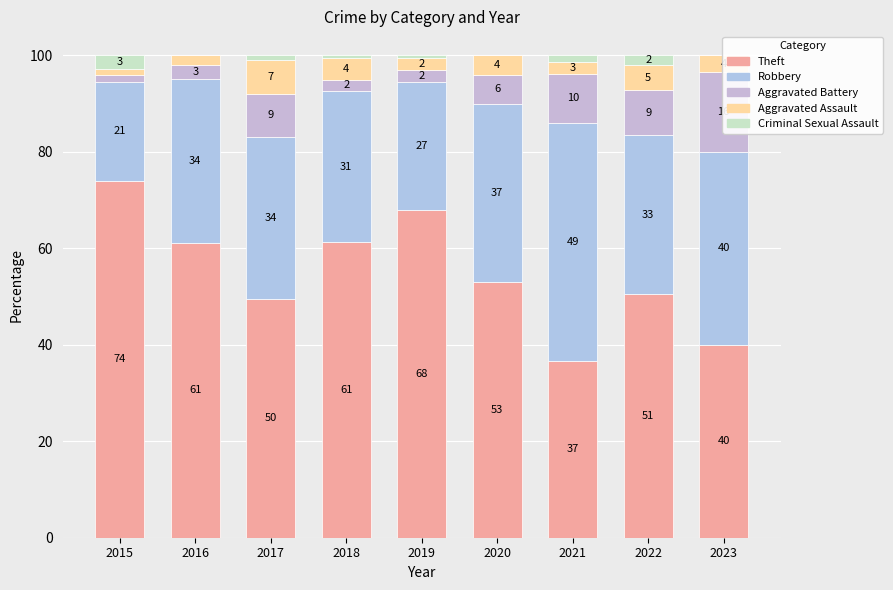

Between 2016 and 2021, which series saw the biggest shift?

Theft